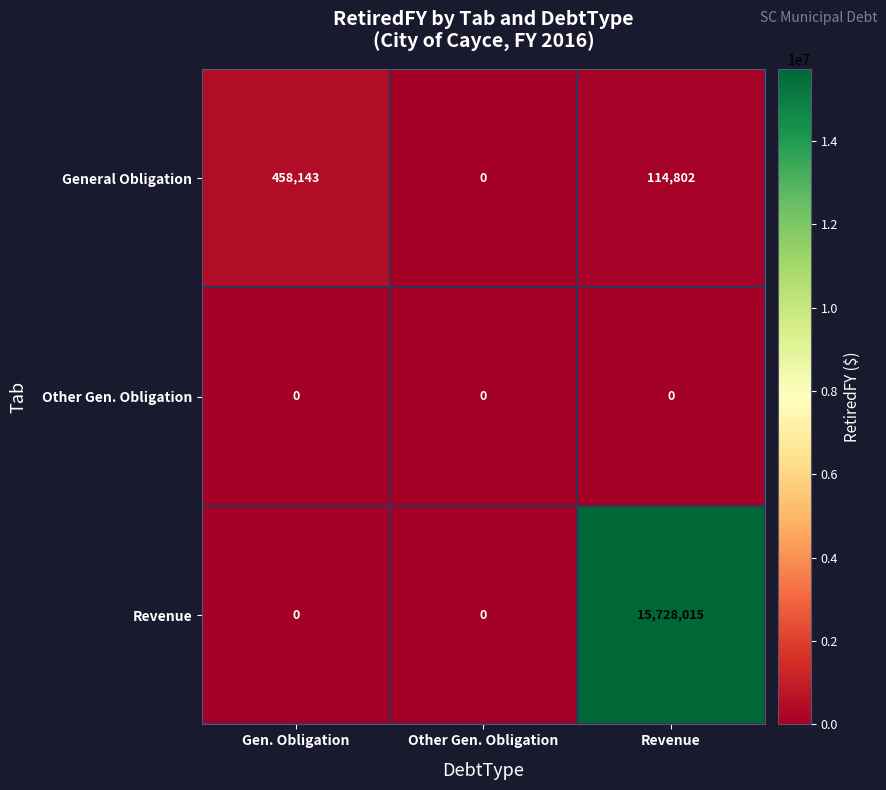

The Revenue series shows 0 at Other Gen. Obligation. True or false?

True